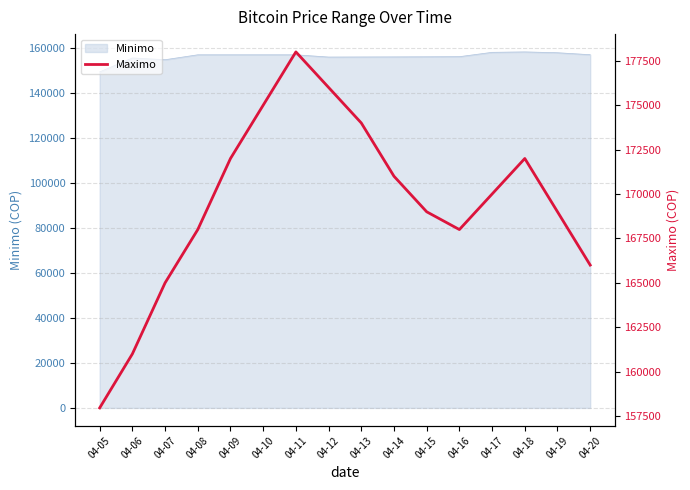

At which category does the data reach its first local peak?

04-11